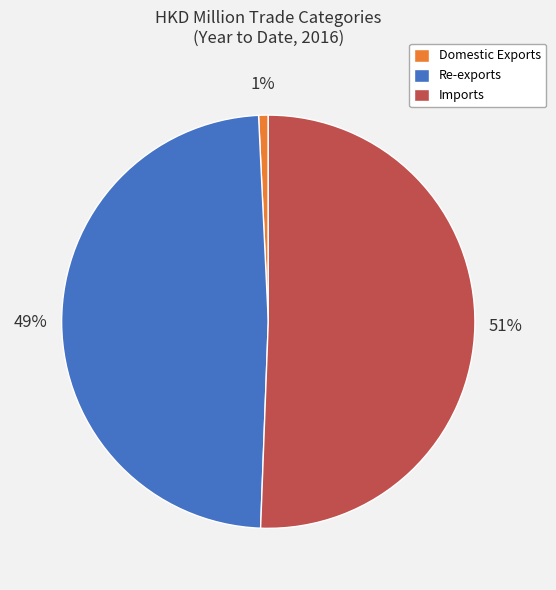

To the nearest percent, what portion does Re-exports represent?

49%